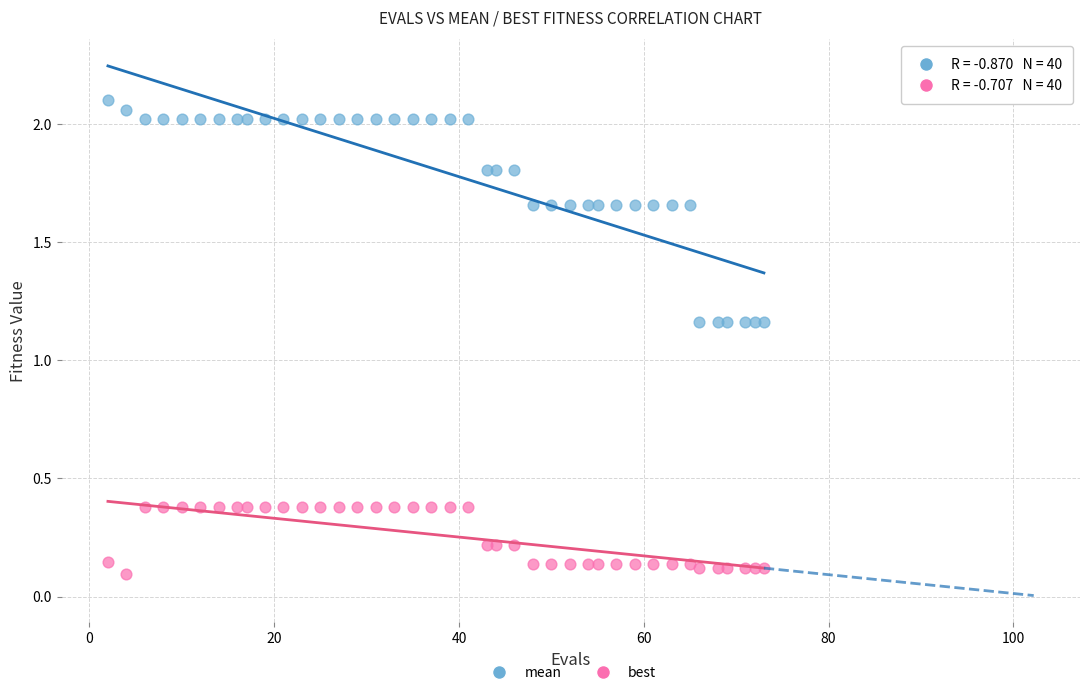

Which series contains the highest Y value?

mean